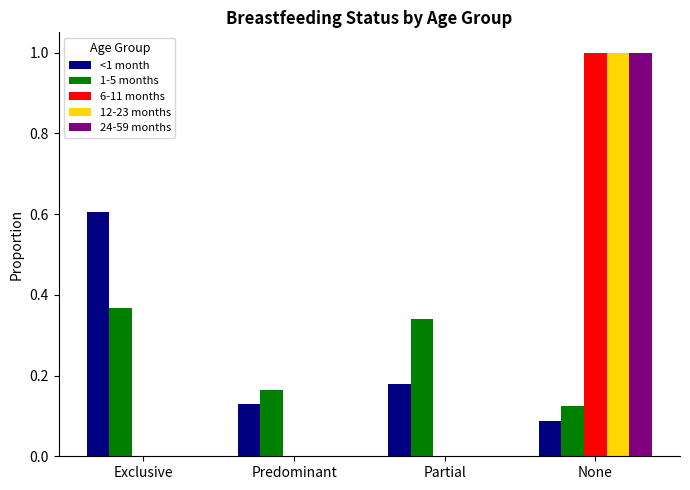

Which series changed the most between Predominant and Partial?

1-5 months